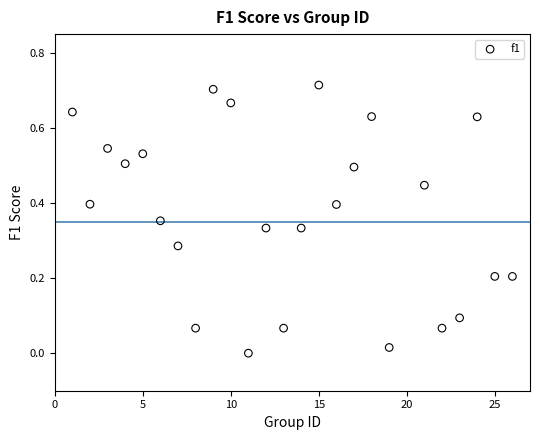

What is the range of X values (max minus min)?

25.0